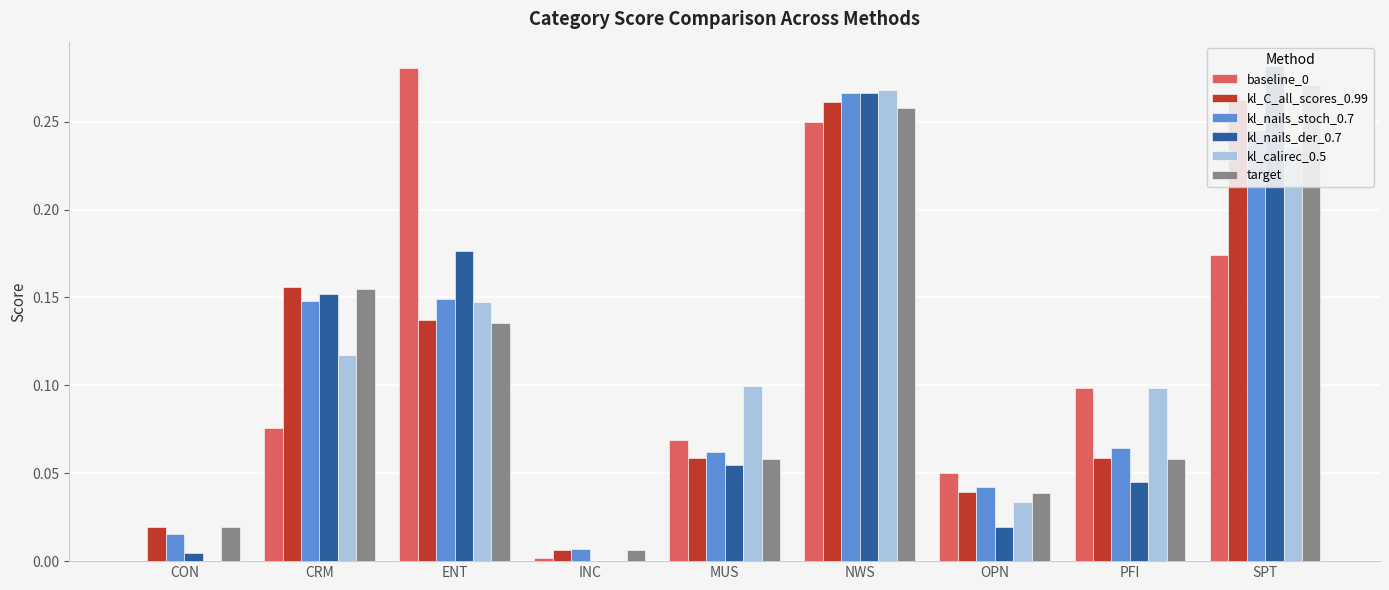

Reading left to right, what are all the values shown in this chart?

baseline_0: 0.0	0.1	0.3	0.0	0.1	0.2	0.1	0.1	0.2
kl_C_all_scores_0.99: 0.0	0.2	0.1	0.0	0.1	0.3	0.0	0.1	0.3
kl_nails_stoch_0.7: 0.0	0.1	0.1	0.0	0.1	0.3	0.0	0.1	0.2
kl_nails_der_0.7: 0.0	0.2	0.2	0.0	0.1	0.3	0.0	0.0	0.3
kl_calirec_0.5: 0.0	0.1	0.1	0.0	0.1	0.3	0.0	0.1	0.2
target: 0.0	0.2	0.1	0.0	0.1	0.3	0.0	0.1	0.3